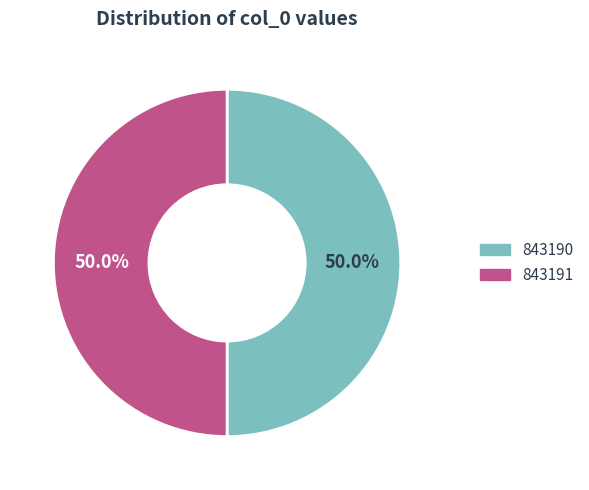

What is the ratio of the value at 843190 to the value at 843191?

1.0